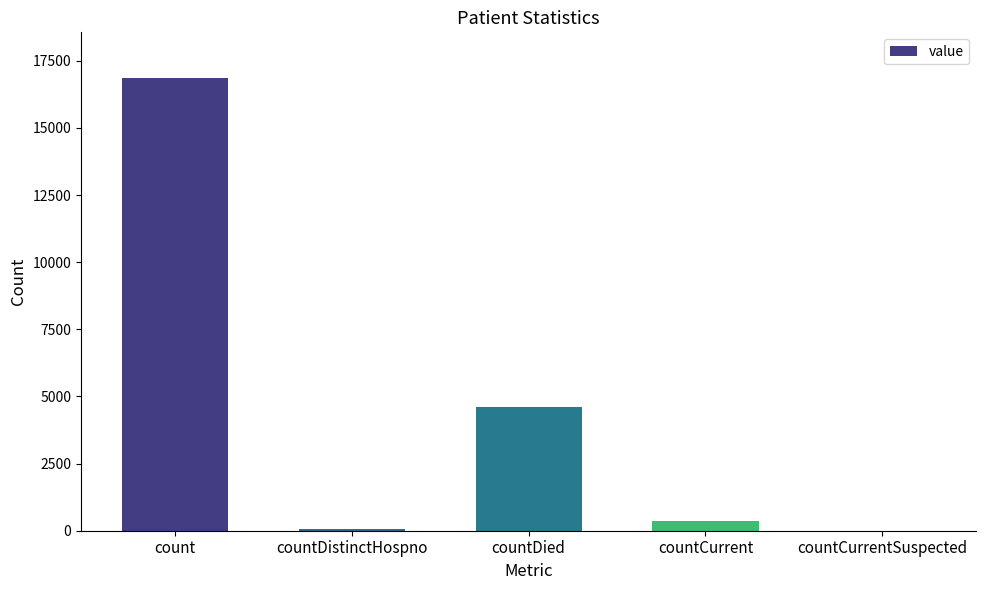

At which label does the data first exceed 365?

count